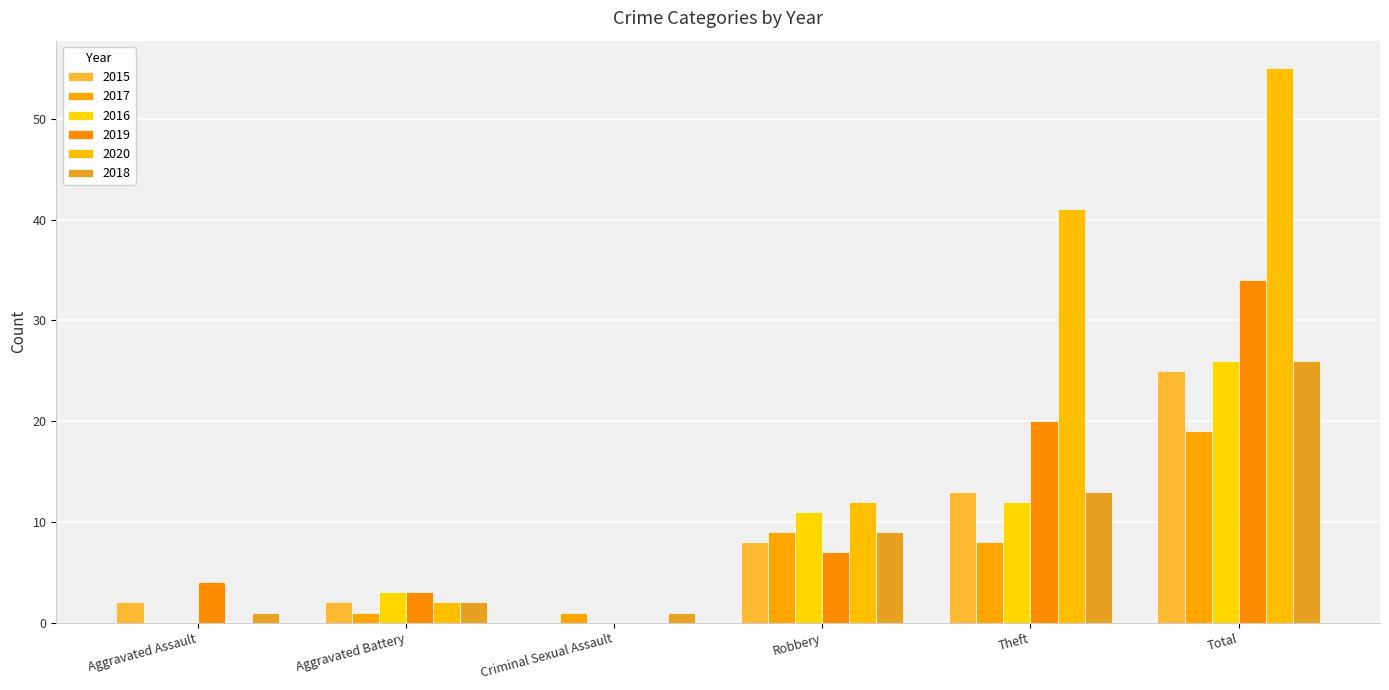

Read the 2017 value at Criminal Sexual Assault.

1